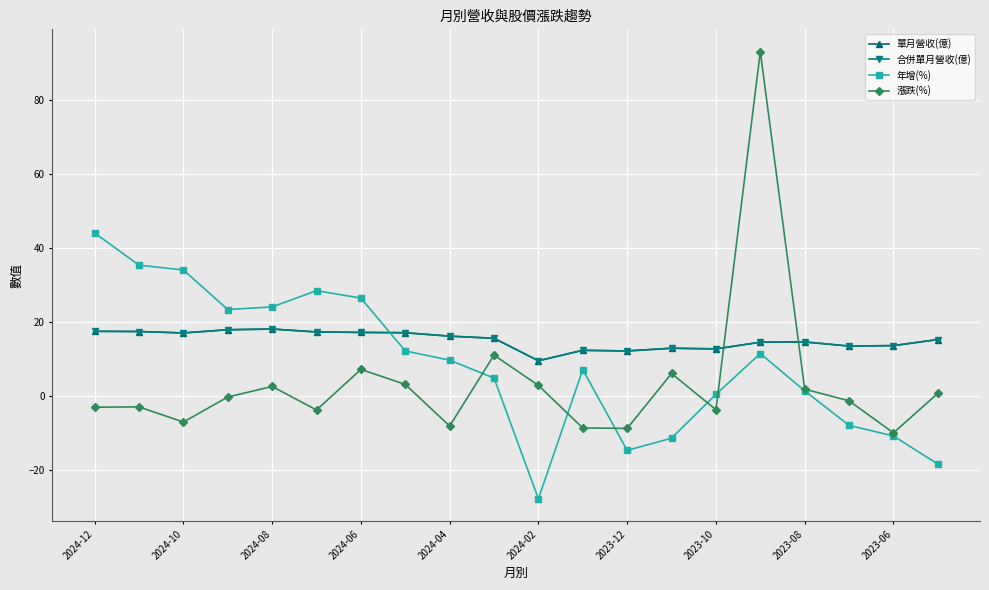

Reading left to right, transcribe all the data shown in this chart.

單月營收(億): 17.4	17.4	17.0	17.8	18.0	17.2	17.1	17.0	16.1	15.5	9.4	12.3	12.1	12.8	12.7	14.5	14.5	13.4	13.5	15.2
合併單月營收(億): 17.4	17.4	17.0	17.8	18.0	17.2	17.1	17.0	16.1	15.5	9.4	12.3	12.1	12.8	12.7	14.5	14.5	13.4	13.5	15.2
年增(%): 44.0	35.3	34.0	23.3	24.0	28.4	26.4	12.1	9.6	4.8	-27.9	7.0	-14.8	-11.5	0.4	11.4	1.3	-8.0	-10.9	-18.5
漲跌(%): -3.1	-3.0	-7.1	-0.4	2.5	-3.9	7.1	3.0	-8.2	11.0	2.8	-8.7	-8.8	6.0	-3.8	93.0	1.8	-1.4	-10.1	0.6